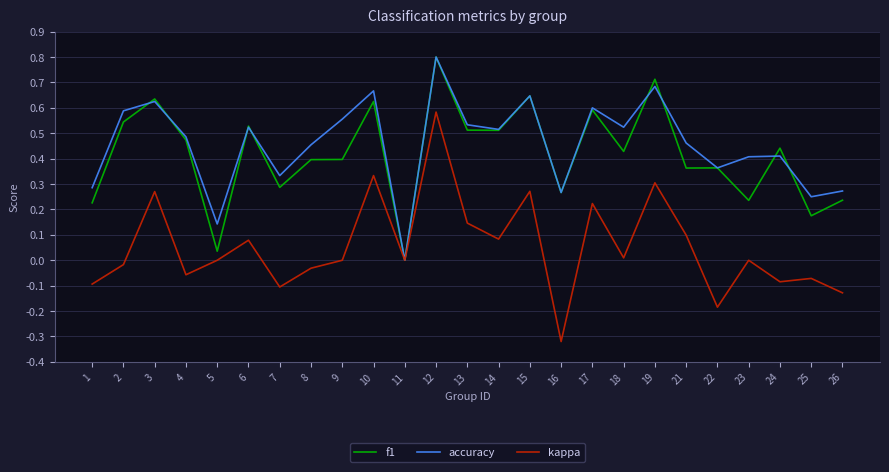

Which series has the largest total across all categories?

accuracy